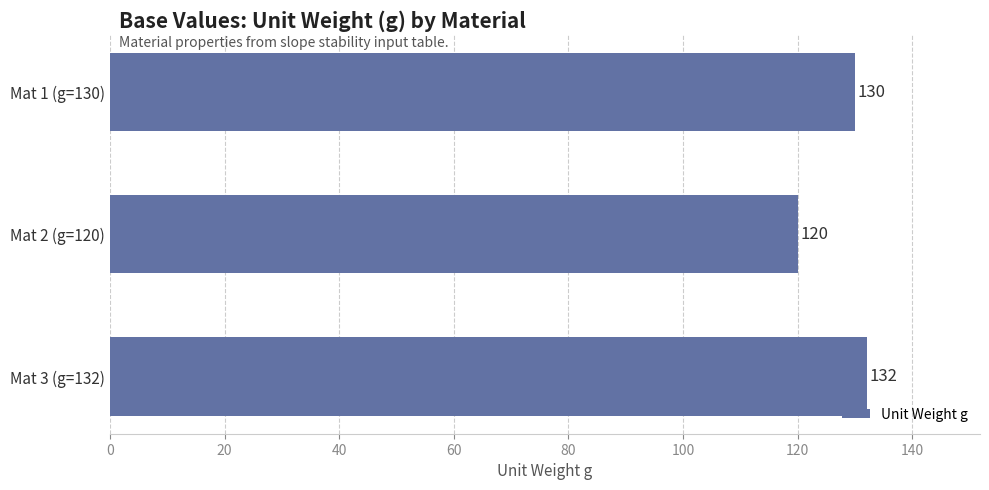

Reading top to bottom, list all the values displayed in this chart.

Mat 1 (g=130)=130	Mat 2 (g=120)=120	Mat 3 (g=132)=132